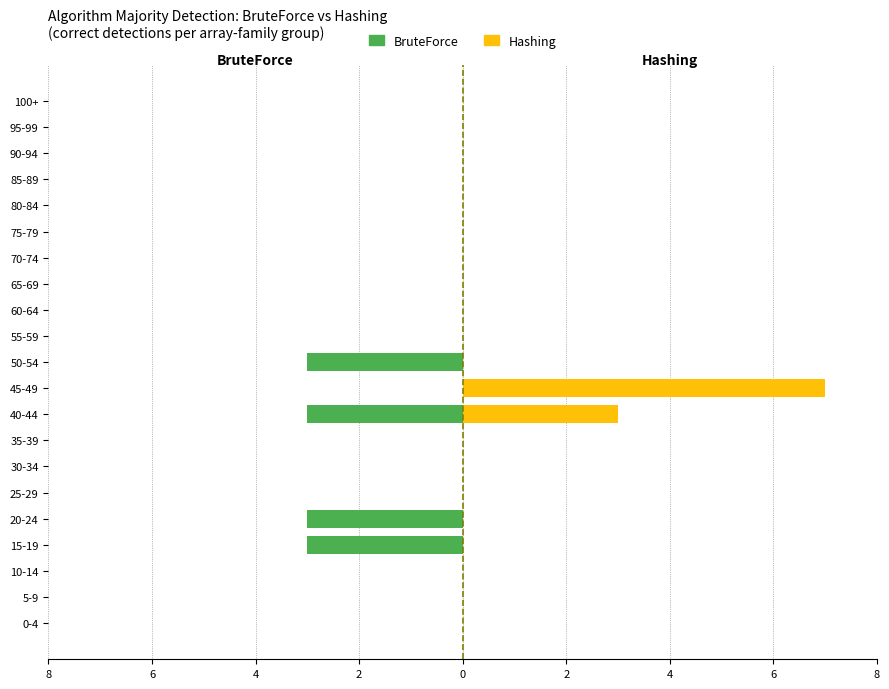

What are all the series names shown in the legend?

BruteForce, Hashing